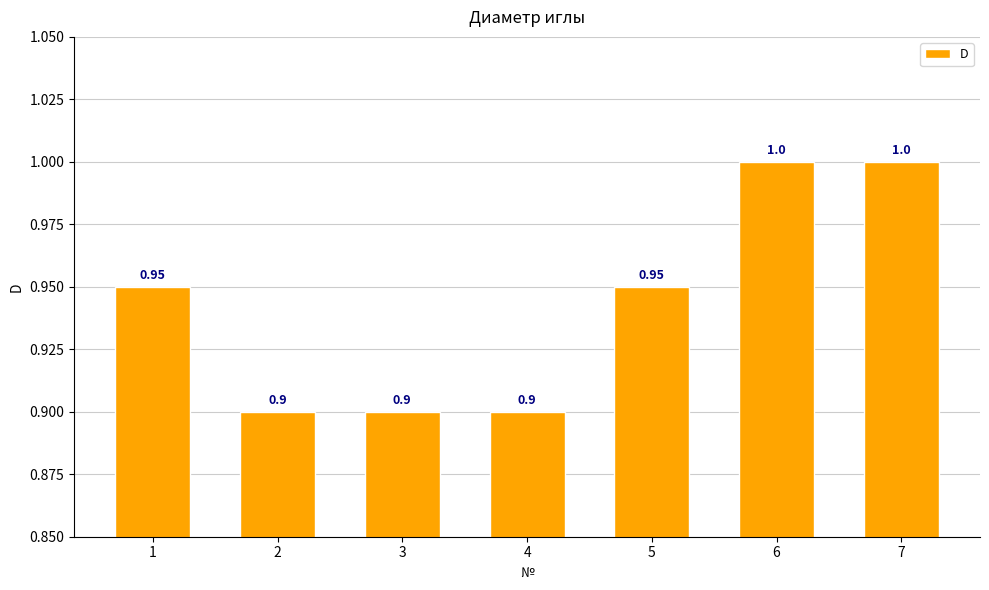

Between 3 and 6, which is larger?

6